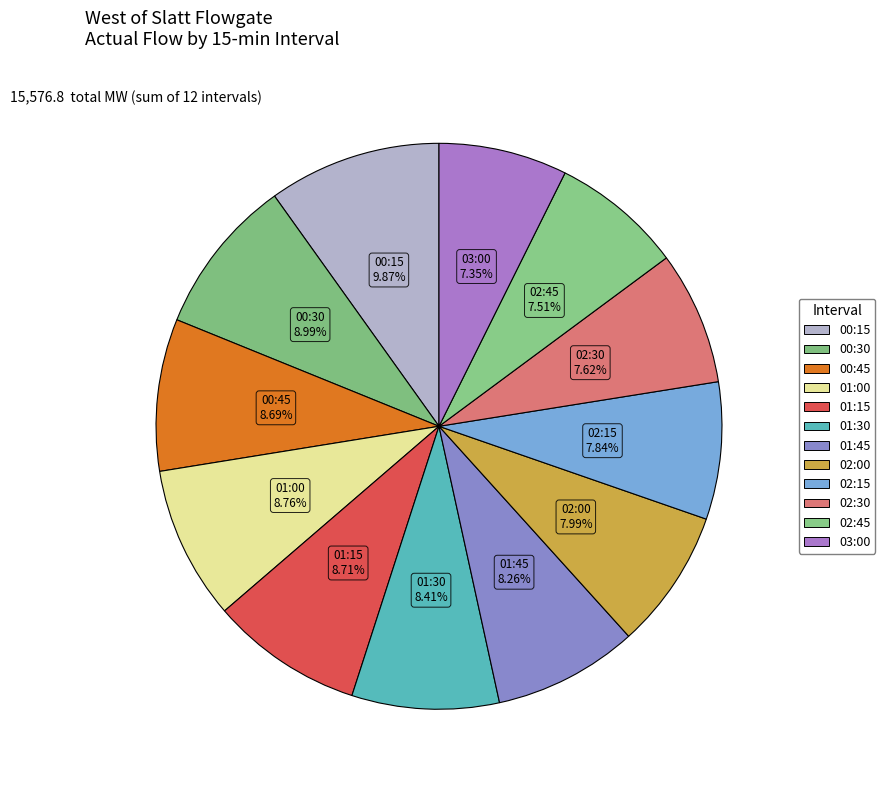

How much of the chart is everything except 02:00?

92.0%